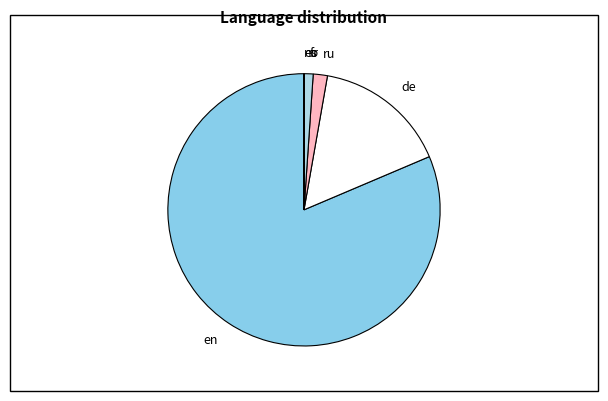

Between de and en, which is larger?

en